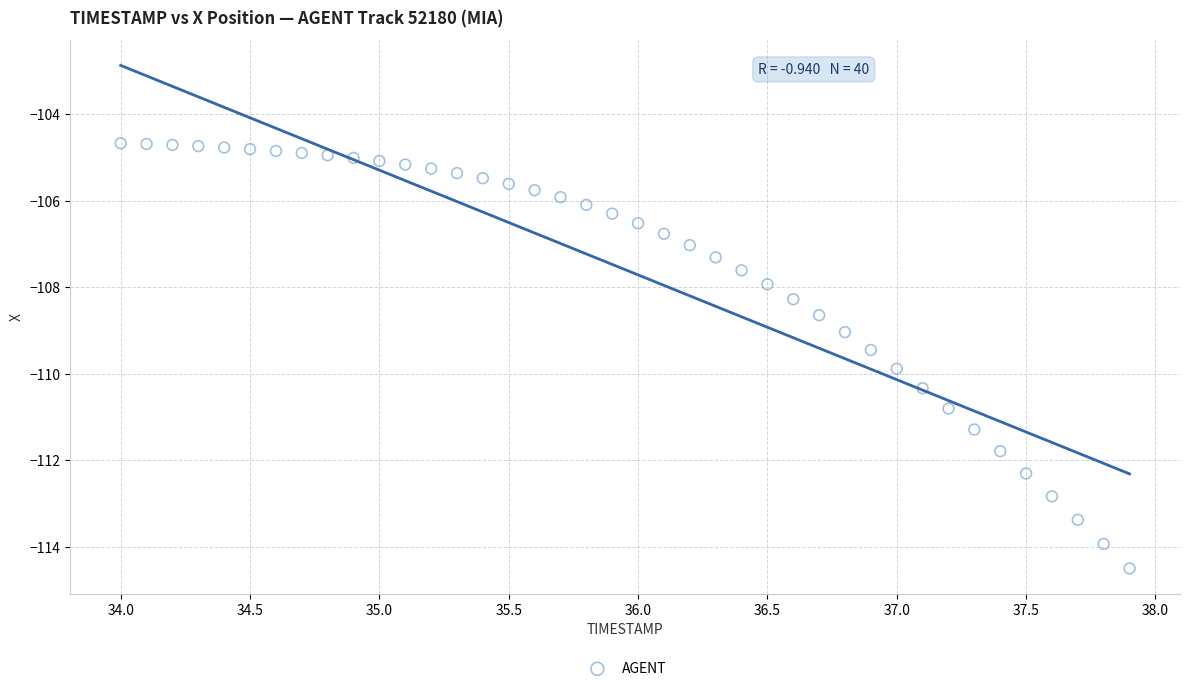

What is the range of Y values (max minus min)?

9.8